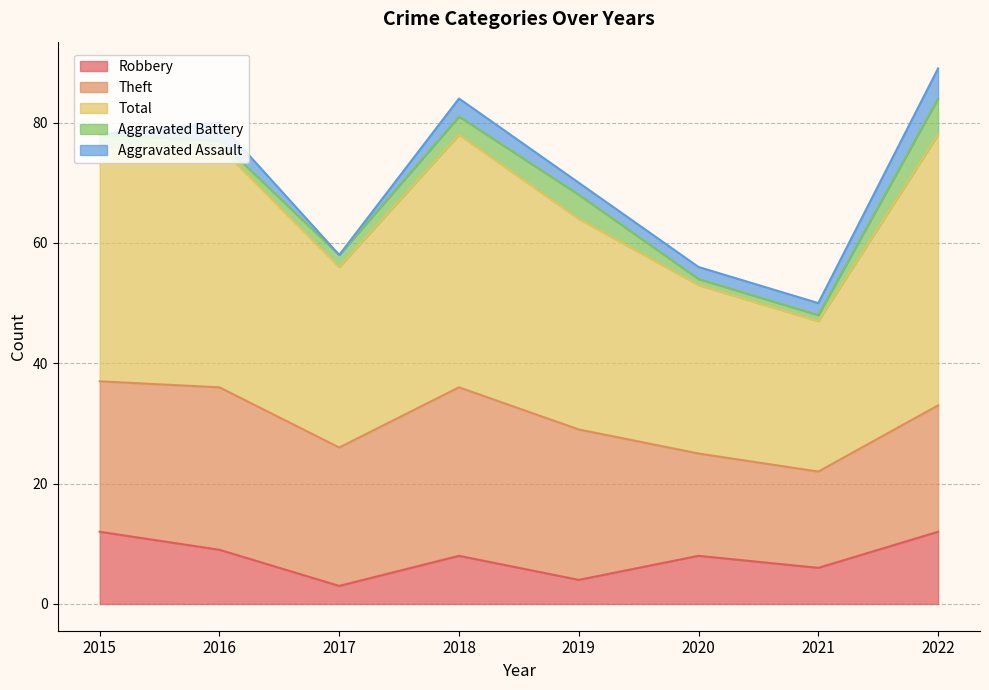

Reading right to left, extract all data points from this chart.

Robbery: 12	6	8	4	8	3	9	12
Theft: 21	16	17	25	28	23	27	25
Total: 45	25	28	35	42	30	40	39
Aggravated Battery: 6	1	1	4	3	2	1	2
Aggravated Assault: 5	2	2	2	3	0	3	0